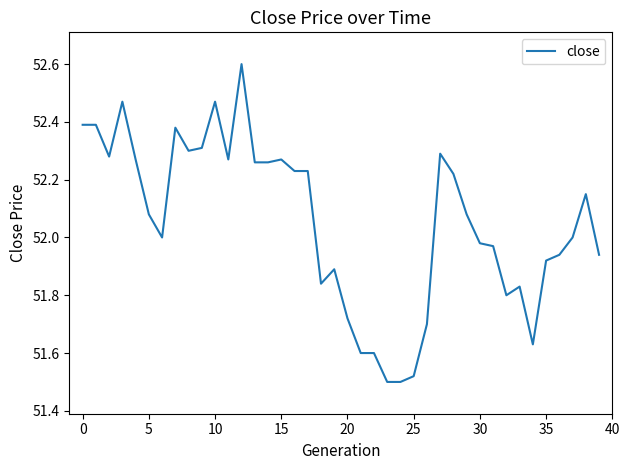

What is the maximum value shown in the chart?

52.6